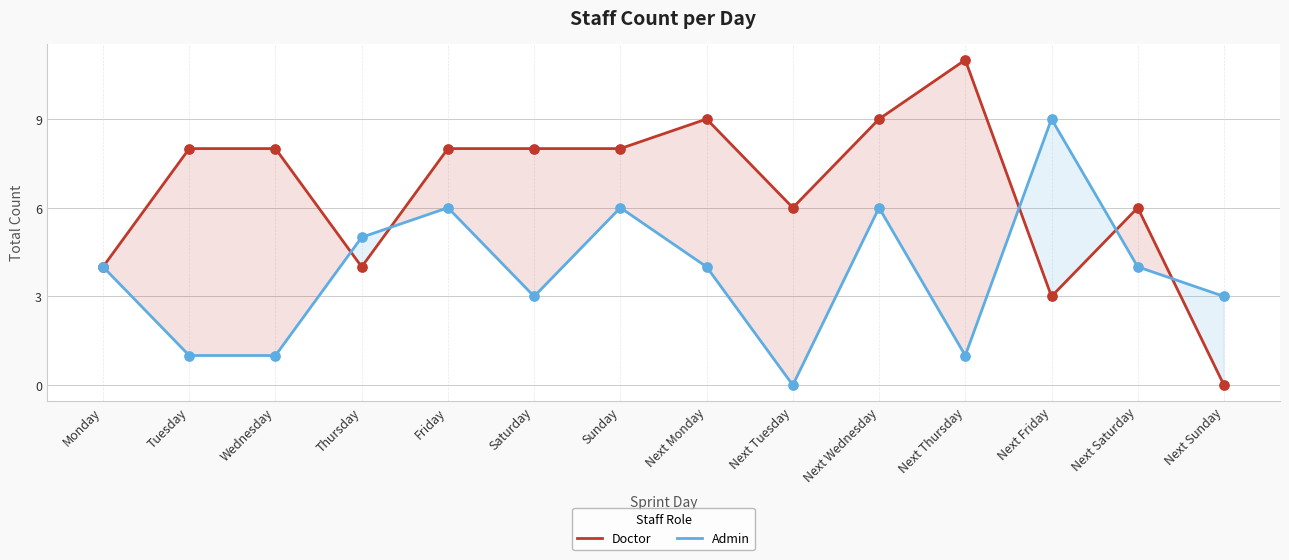

At how many categories does at least one series exceed 9?

1